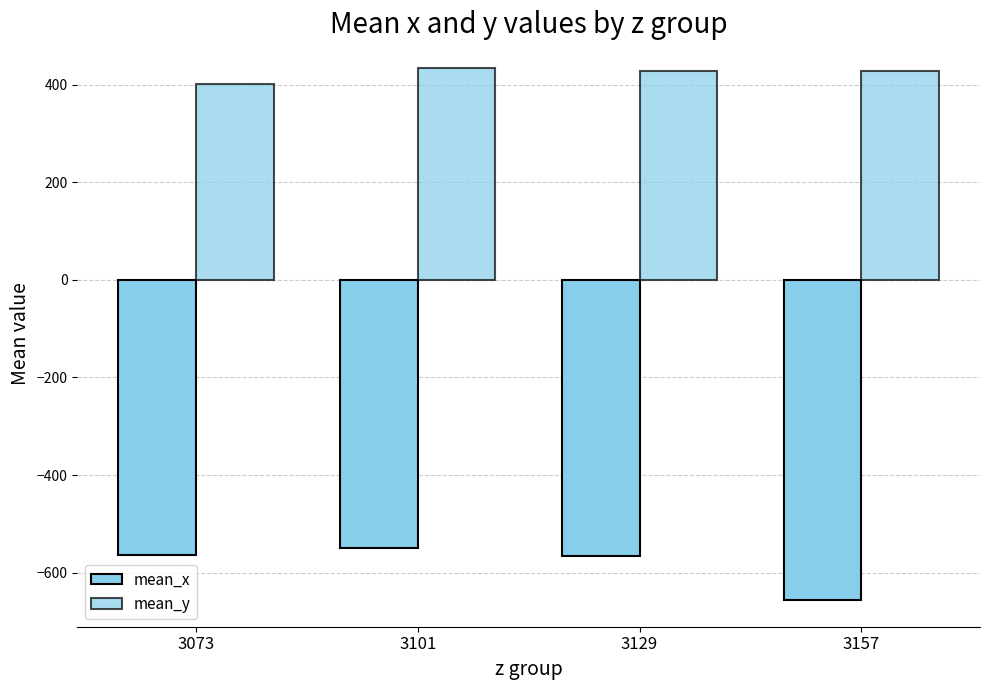

Reading left to right, transcribe all the data shown in this chart.

mean_x: 3073=-563.5	3101=-550.3	3129=-566.0	3157=-656.3
mean_y: 3073=401.1	3101=434.0	3129=428.0	3157=427.3